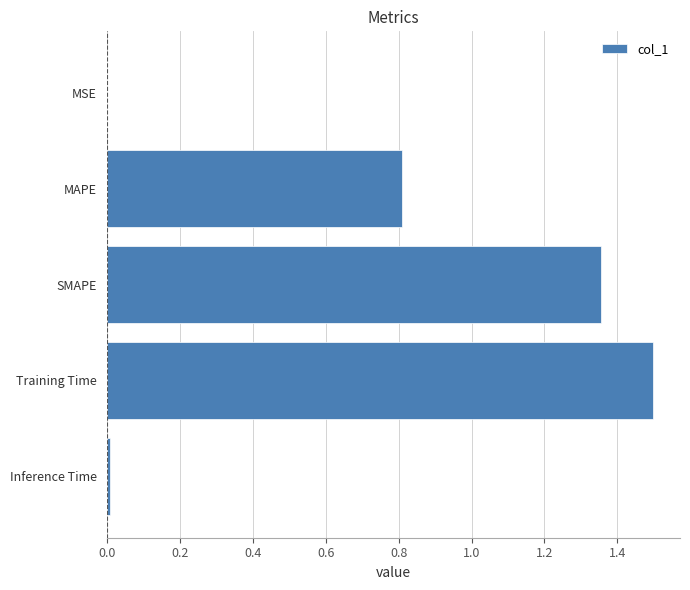

What is the approximate value at MAPE?

0.8